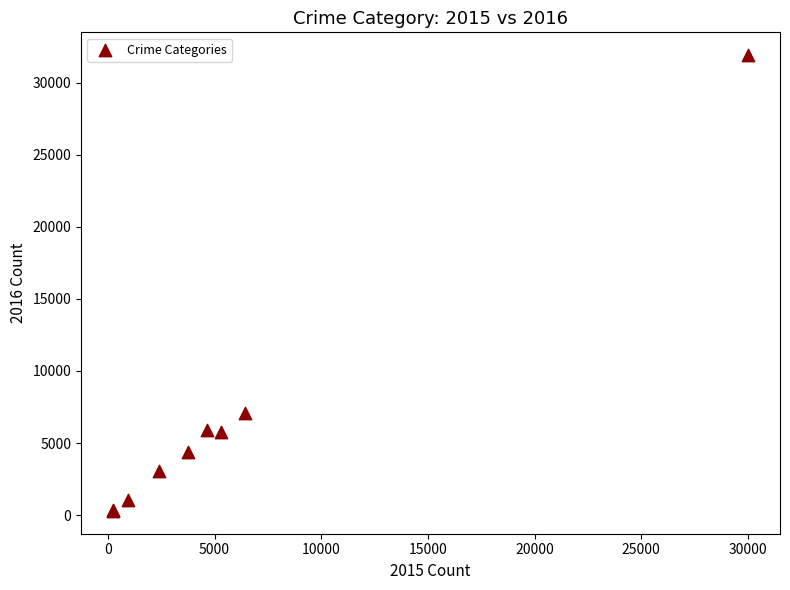

What Y value in the scatter plot is closest to 16098?

7100